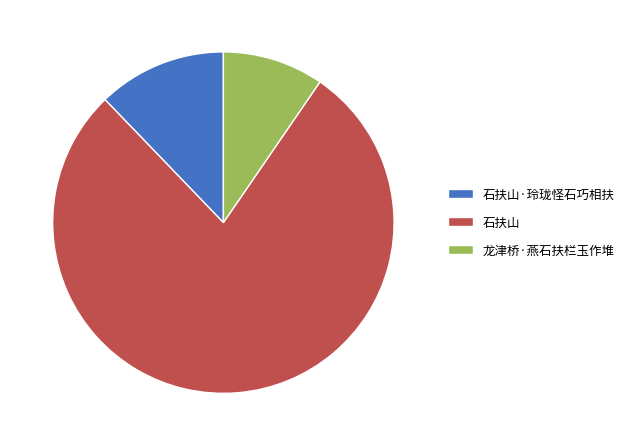

Does 石扶山·玲珑怪石巧相扶 account for over 50% of the chart?

No